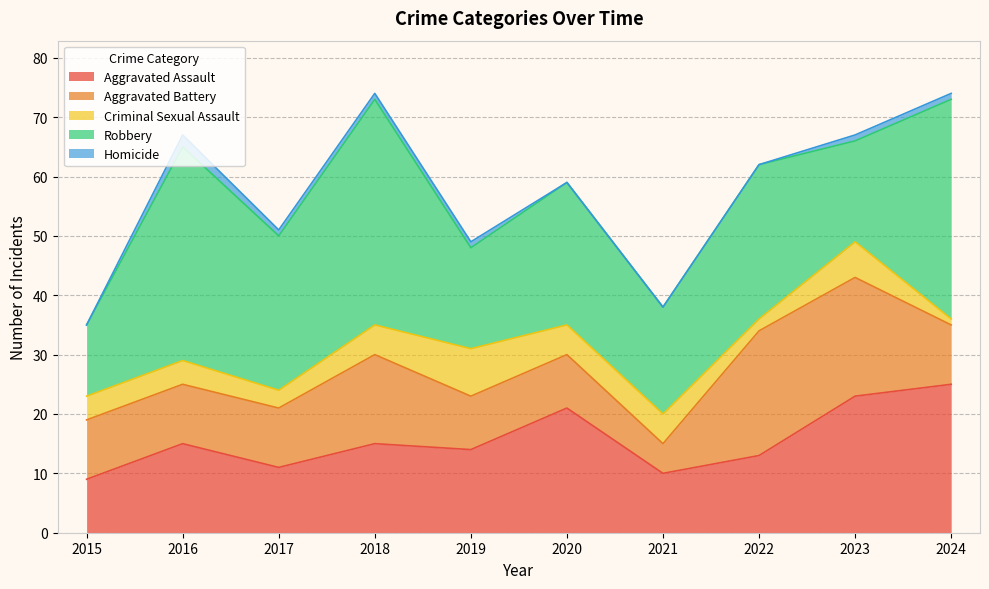

What is the value of the Robbery point at the 4th from the left?

38